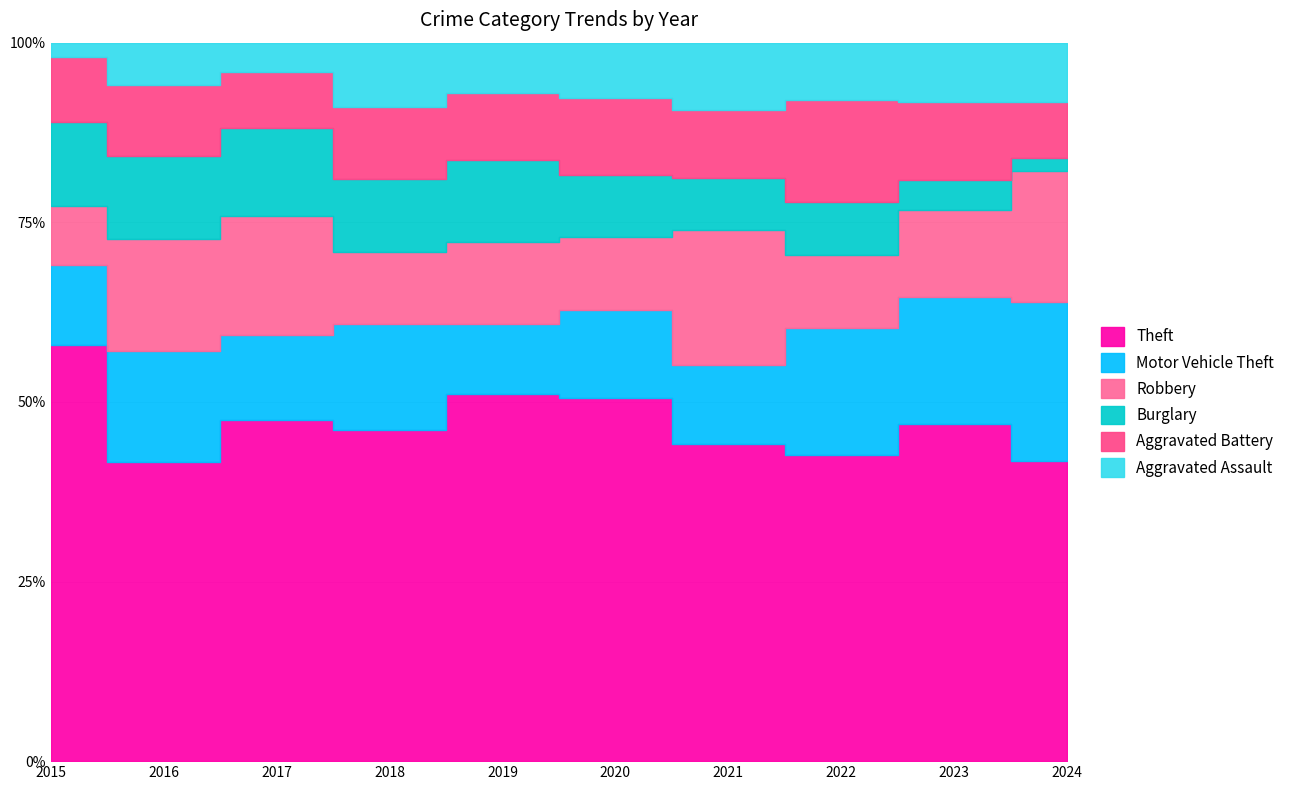

True or false: Theft and Aggravated Battery cross at least once.

False